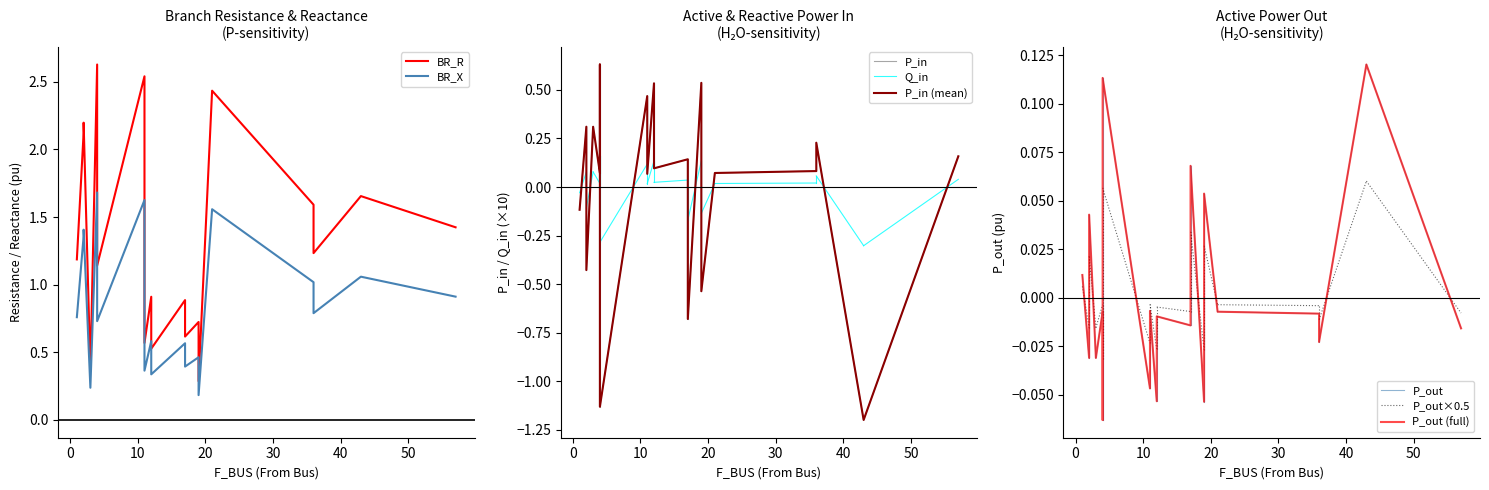

Is this an area chart (filled region under the line)?

No